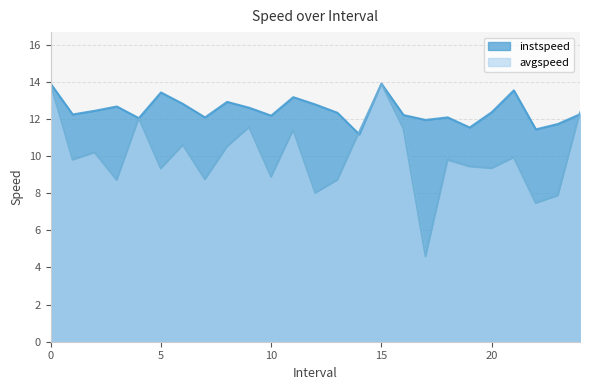

What is the average value of the avgspeed series?

10.0